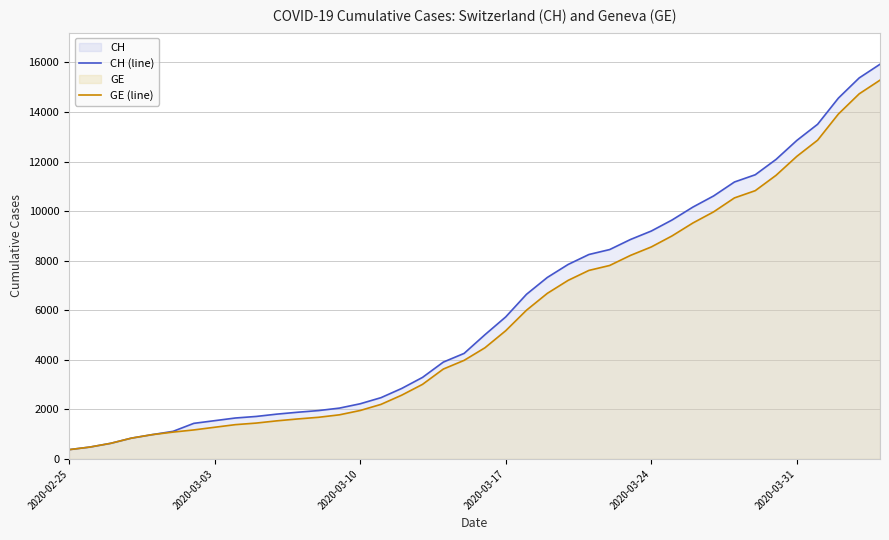

Which series has the largest range (max minus min)?

CH (line)